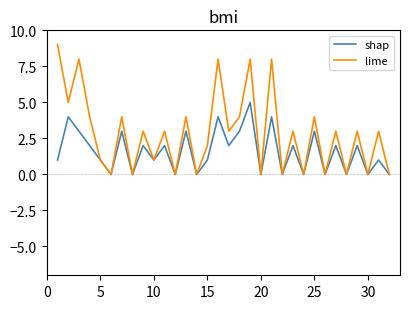

Rank the series by their maximum value, from lowest to highest.

shap, lime